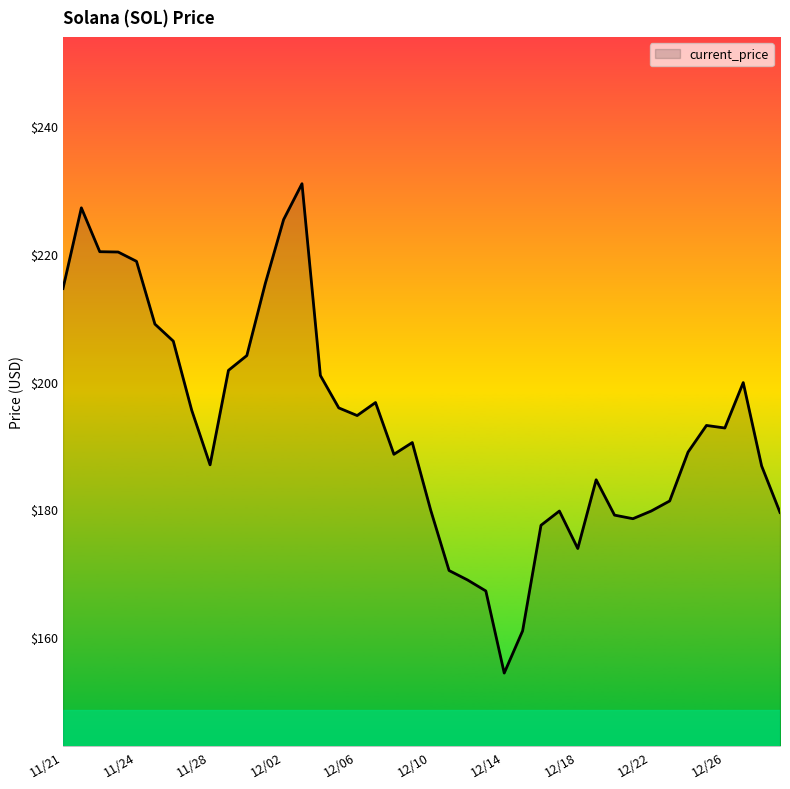

What is the greatest value displayed?

231.0